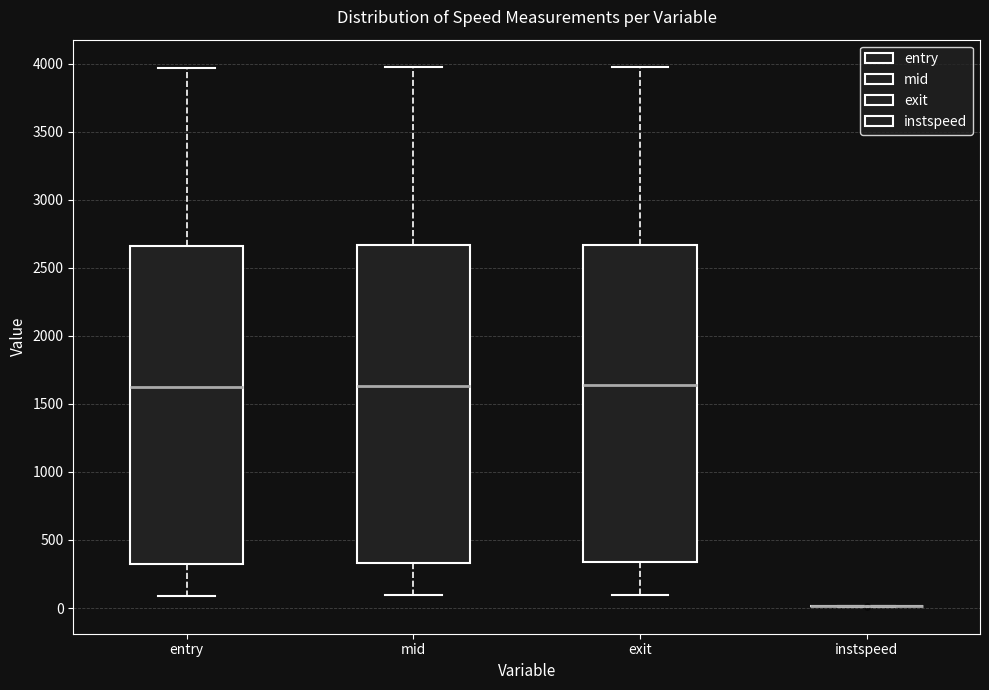

Where does the upper whisker of the box for mid end on the y-axis? The values are not printed on the chart, so give them approximately, as read against the axis.

3950